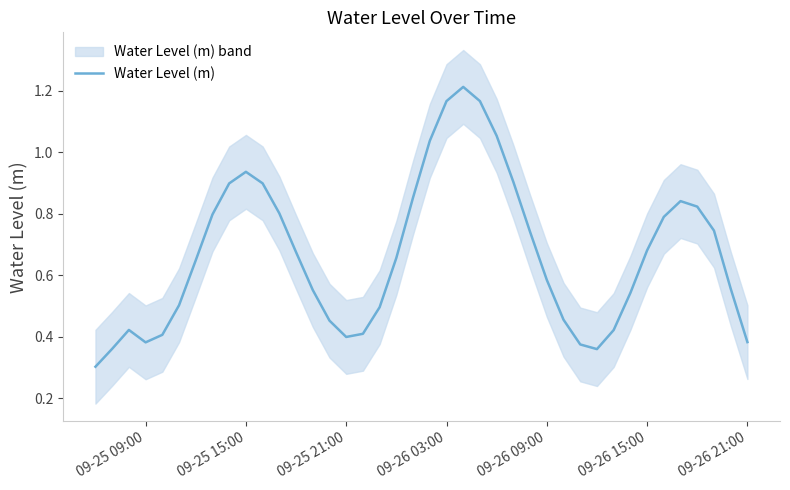

What is the value of the 2nd point from the left?

0.4